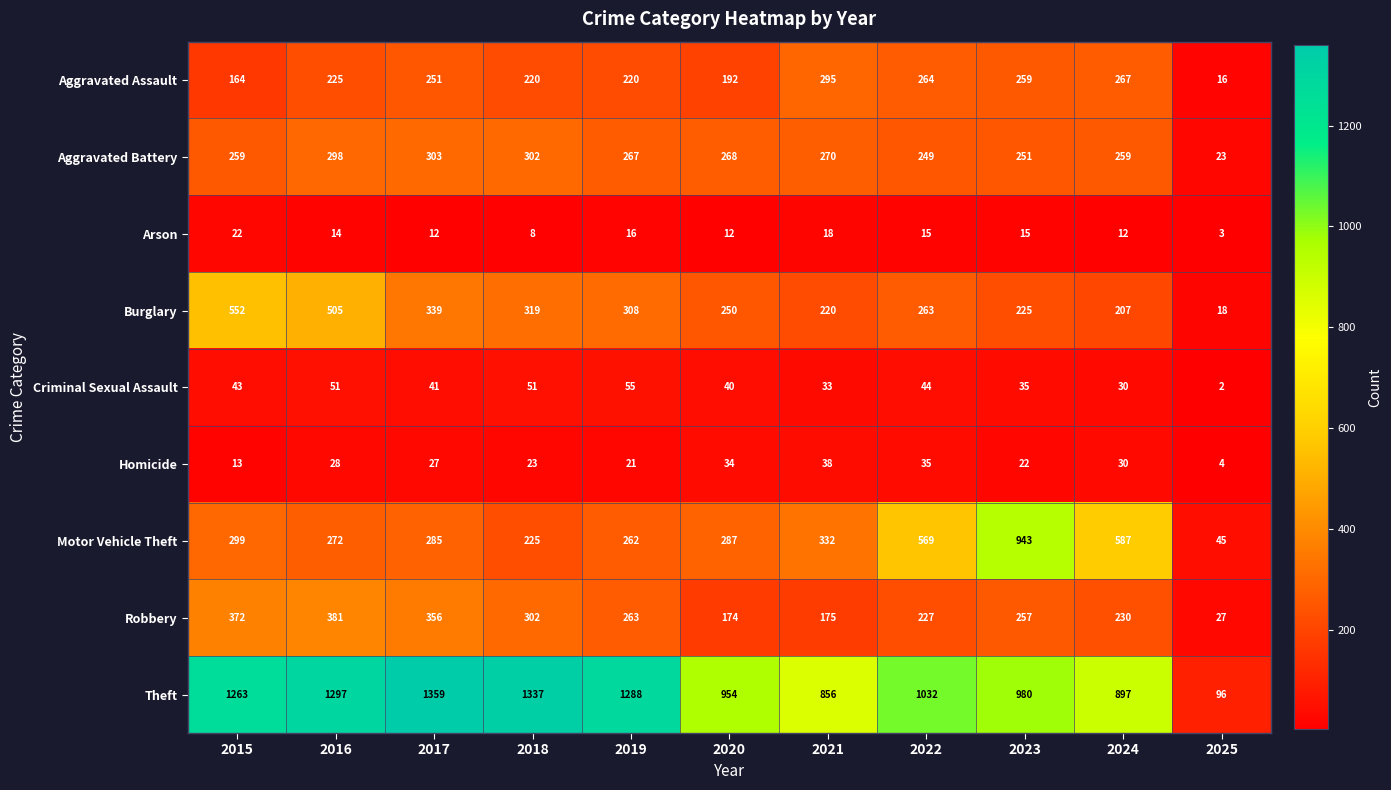

At which category is the sum across all series the highest?

2016